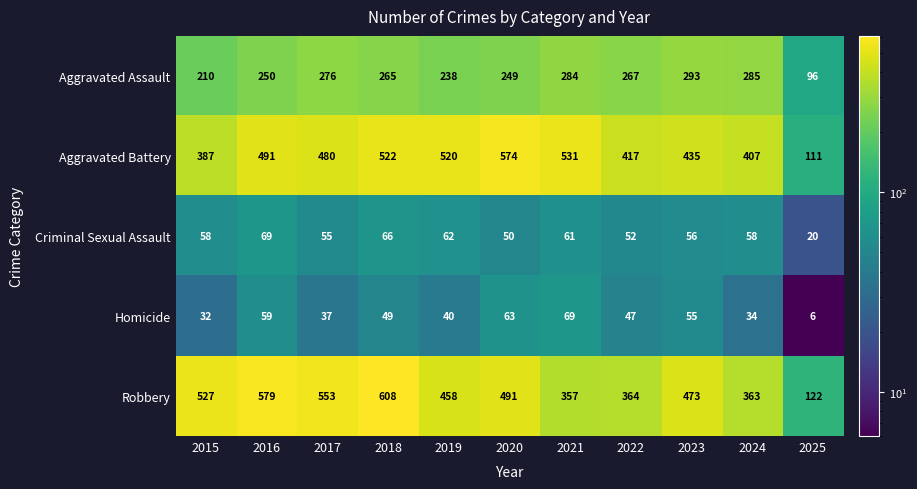

How many distinct data groups are displayed?

5